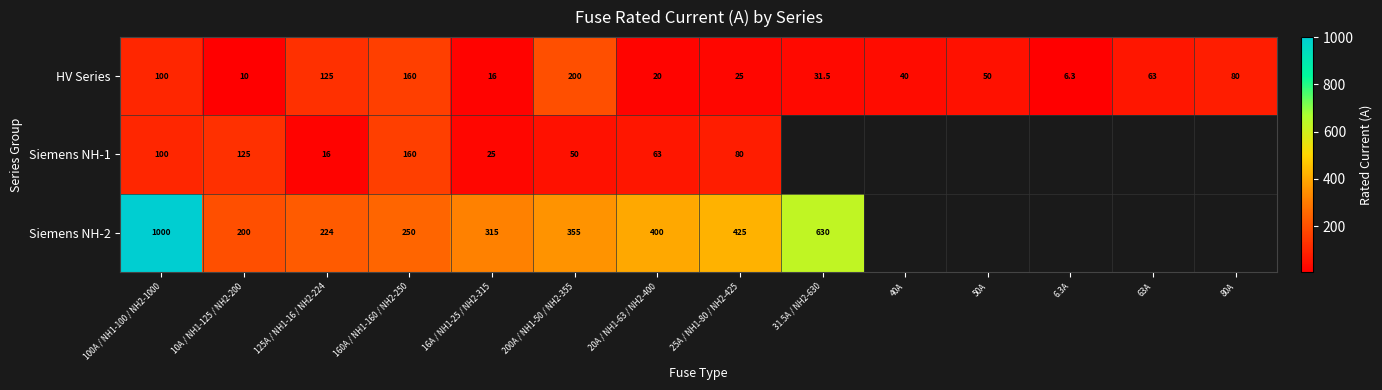

True or false: Siemens NH-1 has a value of 80.0 at 25A / NH1-80 / NH2-425.

True